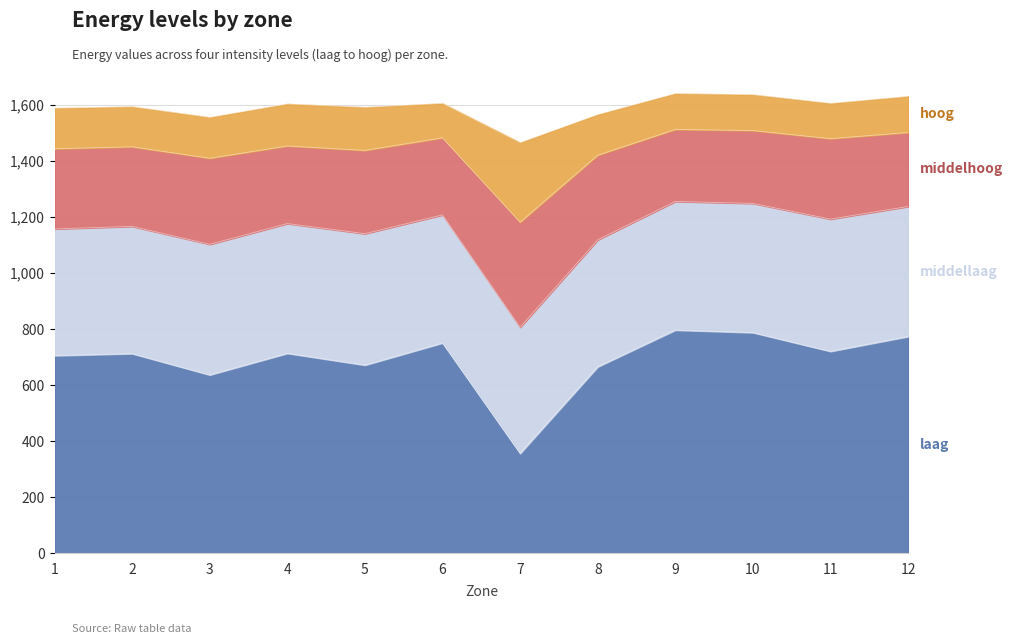

Does the chart have visible grid lines?

Yes